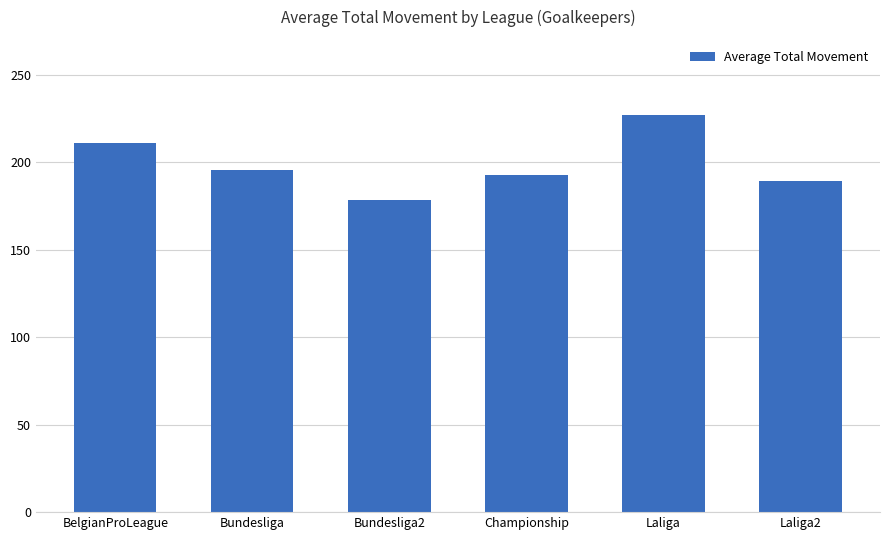

Reading left to right, what are all the values shown in this chart?

BelgianProLeague=211.3	Bundesliga=195.6	Bundesliga2=178.4	Championship=192.8	Laliga=227.2	Laliga2=189.5